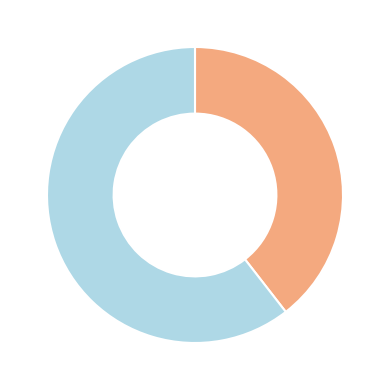

Does any single category account for the majority?

Yes